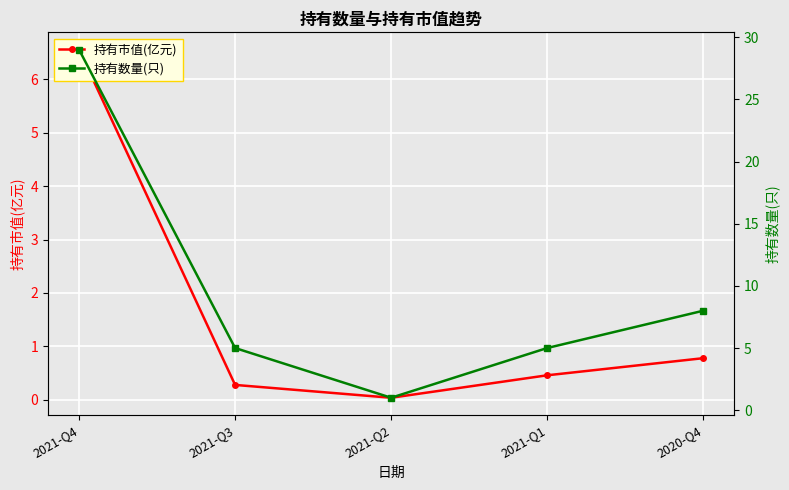

What is the difference between the maximum and second lowest values in the 持有市值(亿元) series?

6.3